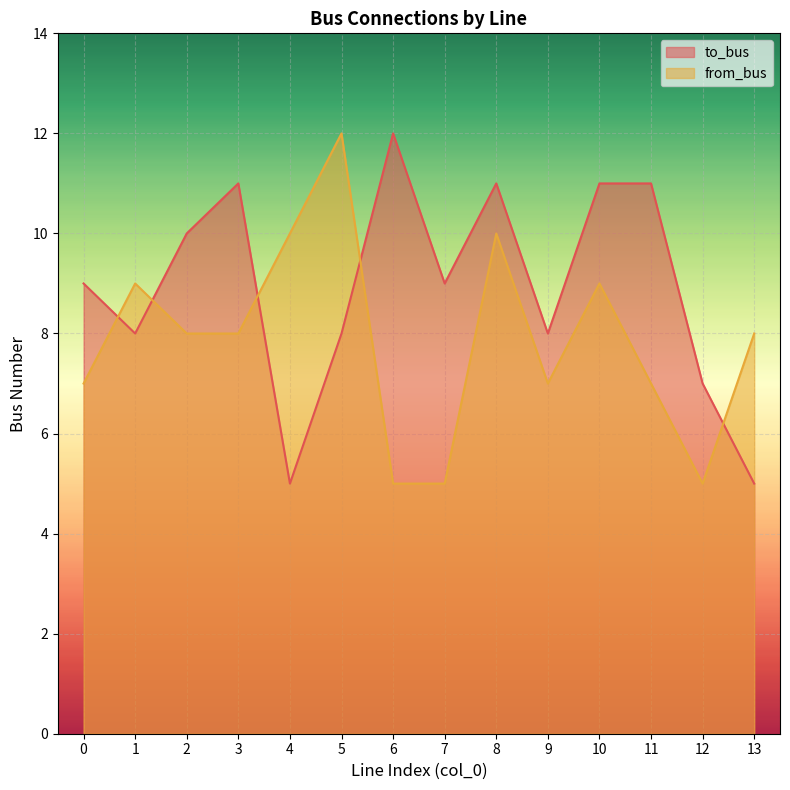

At how many categories does at least one series exceed 11?

2